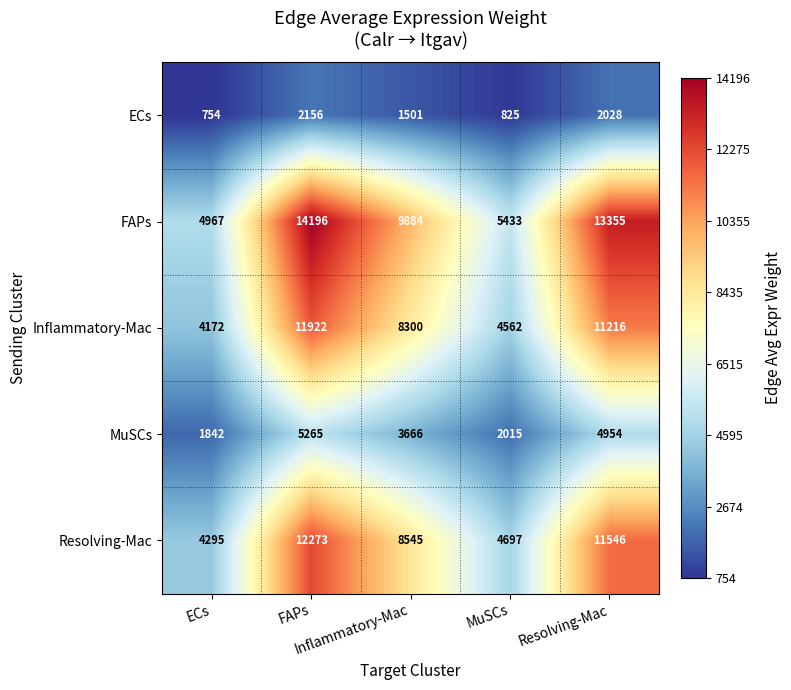

At how many categories does at least one series exceed 7145?

3